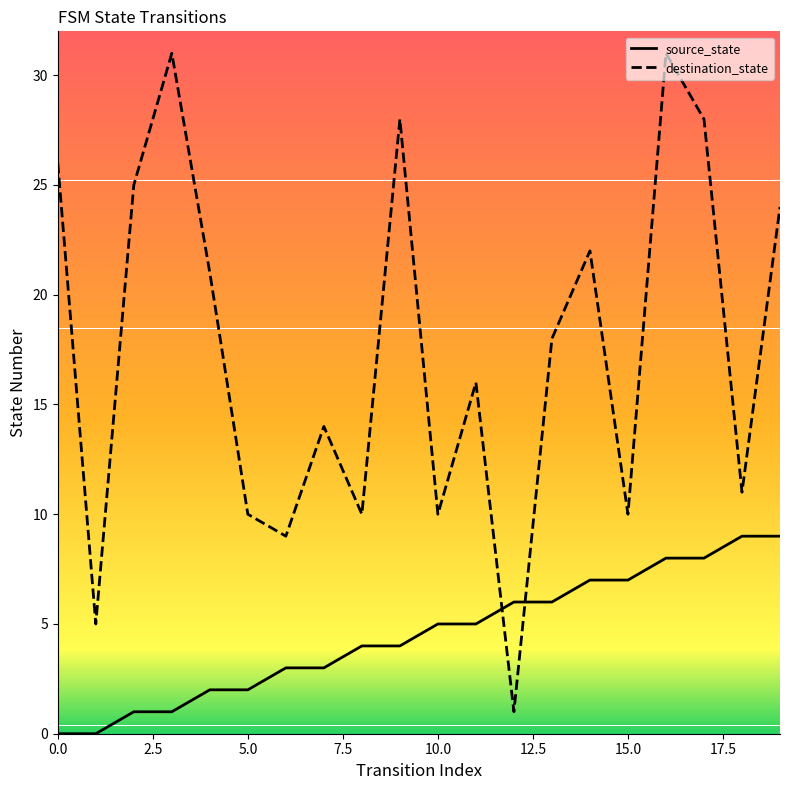

After their last crossing, which series has the higher values: source_state or destination_state?

destination_state